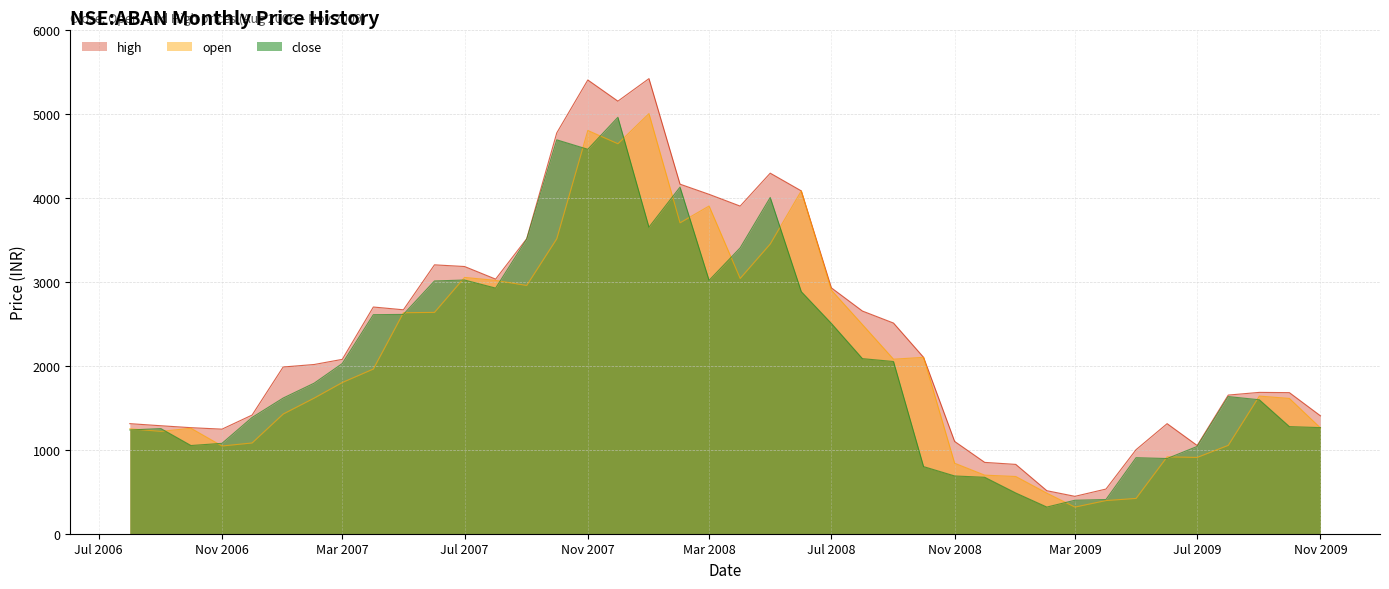

In close, how many points are higher than both neighbors (excluding endpoints)?

8